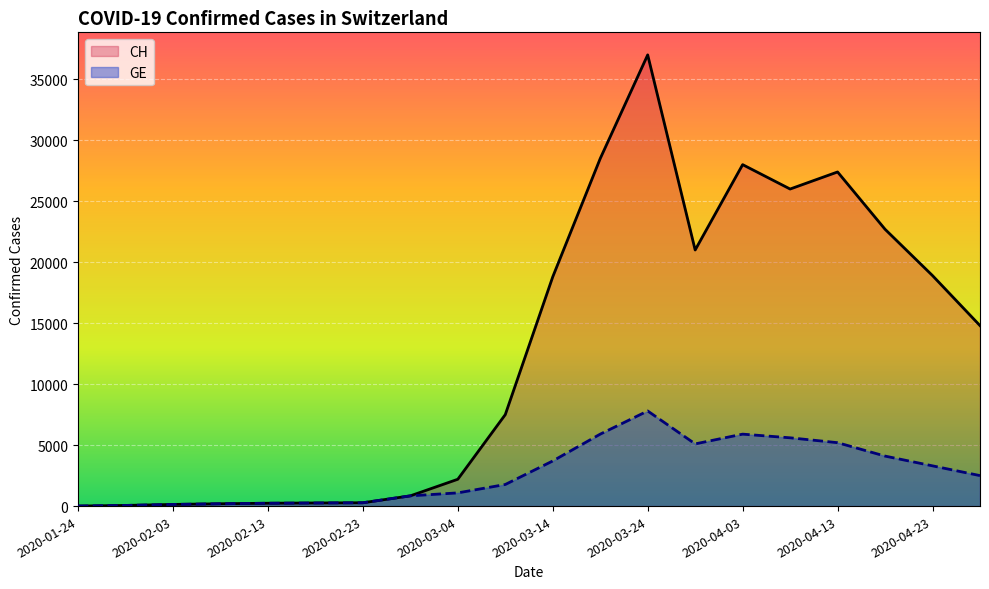

What is the highest value of the GE series?

7800